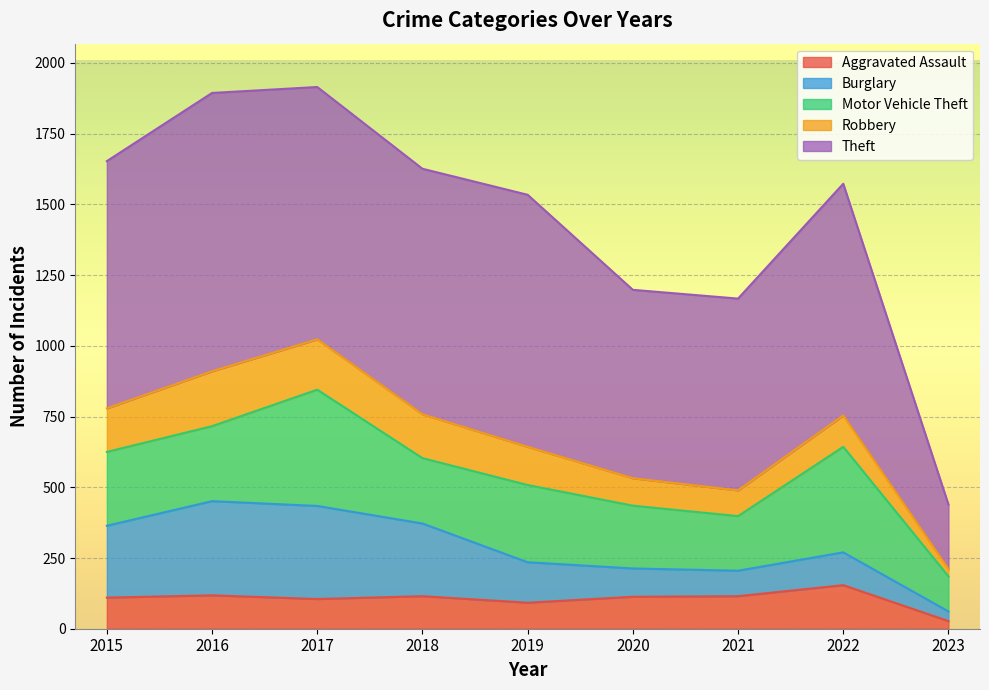

What is the difference between the maximum and minimum values in the Aggravated Assault series?

127